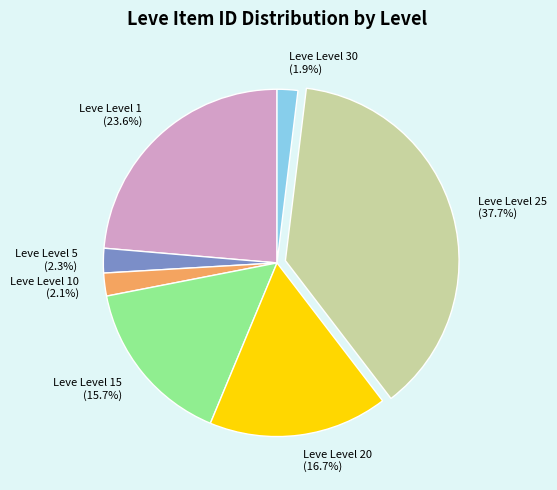

Which category has the biggest portion of the pie?

Leve Level 25 (37.7%)